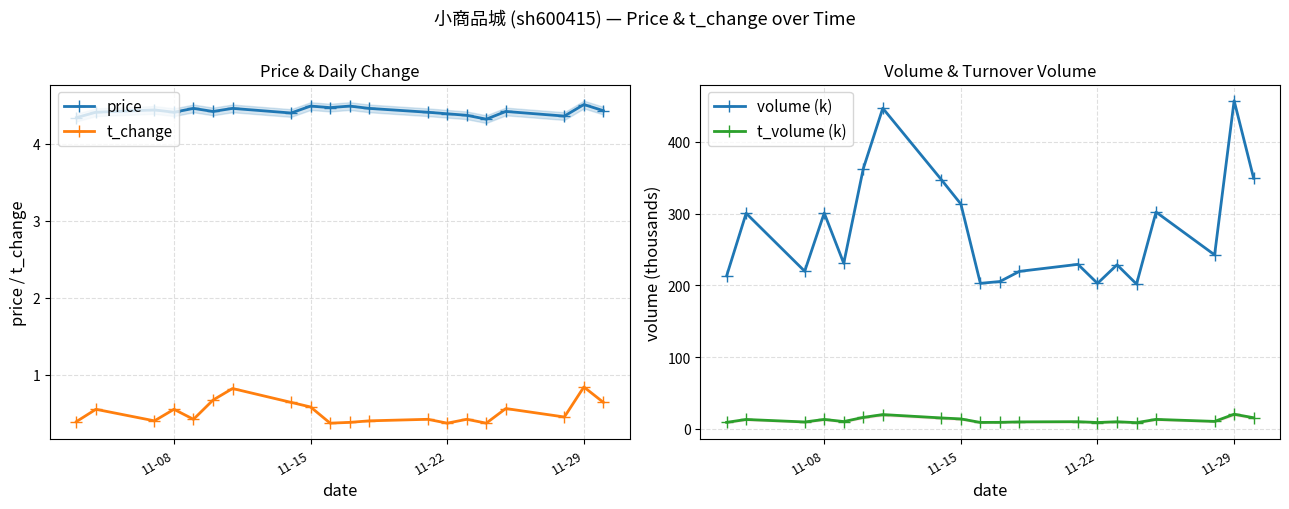

What is the maximum value for t_volume (k)?

20.5